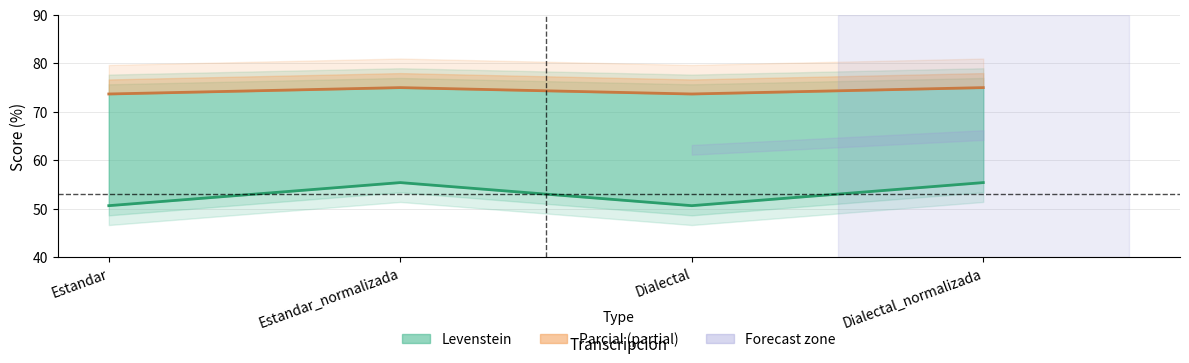

How many interior local valleys does the Parcial series have?

1